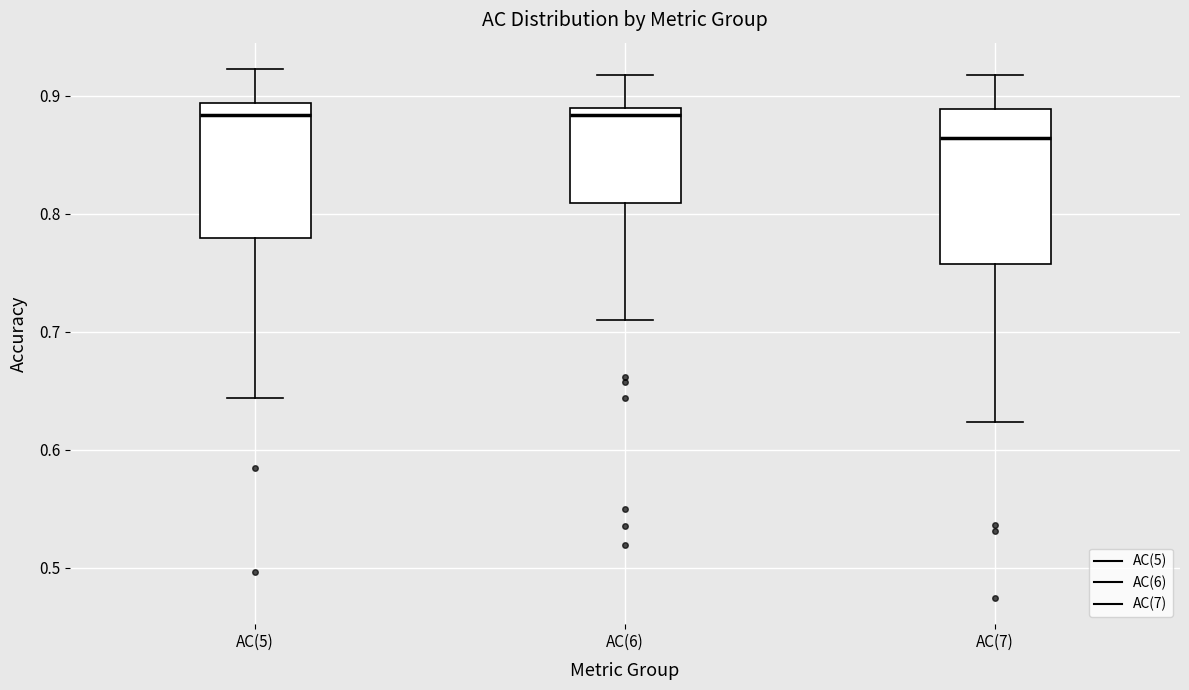

Where is the lower edge of the box for AC(5) on the y-axis? The values are not printed on the chart, so give them approximately, as read against the axis.

0.78